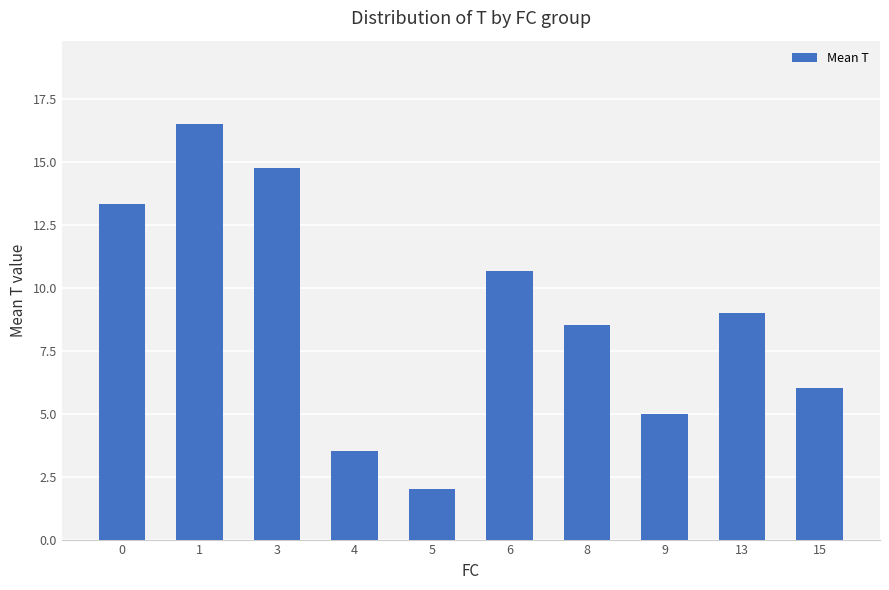

What is the average value?

8.9